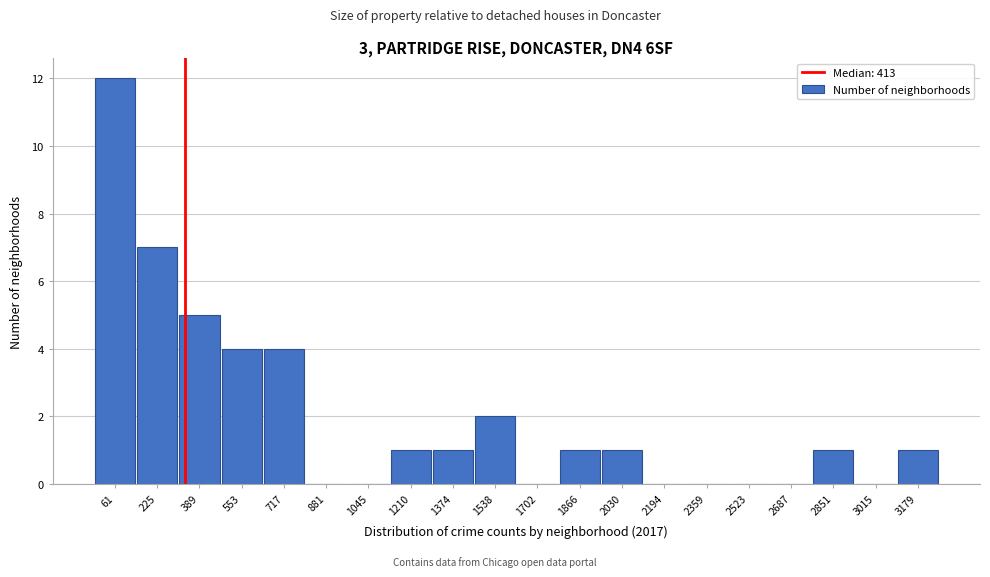

Reading left to right, transcribe all the data shown in this chart.

61=12	225=7	389=5	553=4	717=4	881=0	1045=0	1210=1	1374=1	1538=2	1702=0	1866=1	2030=1	2194=0	2359=0	2523=0	2687=0	2851=1	3015=0	3179=1